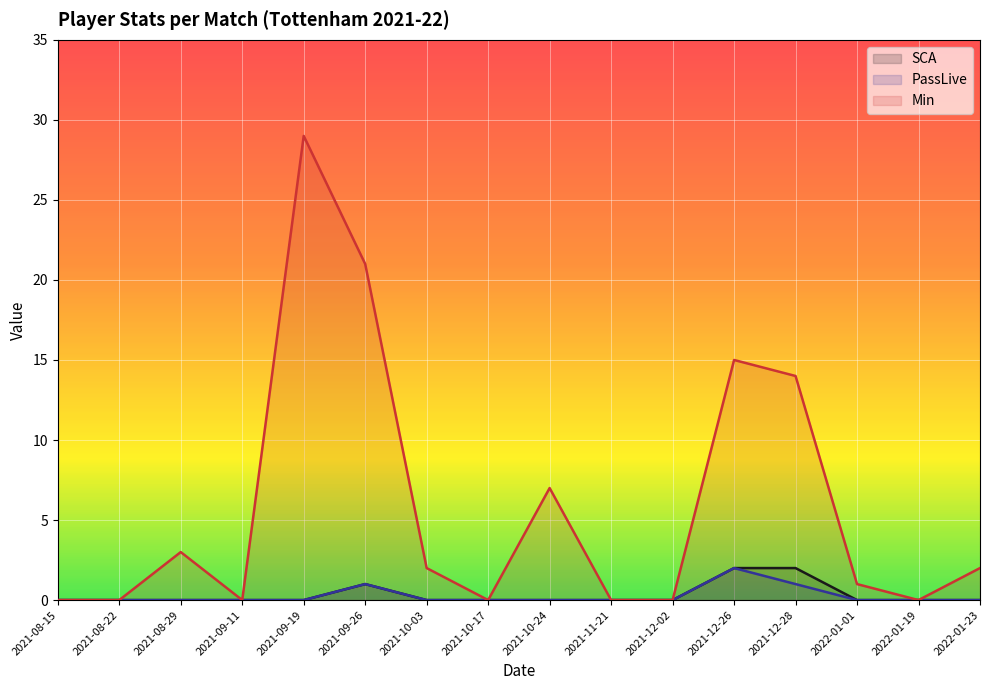

True or false: Min has more than 1 interior local peaks.

True